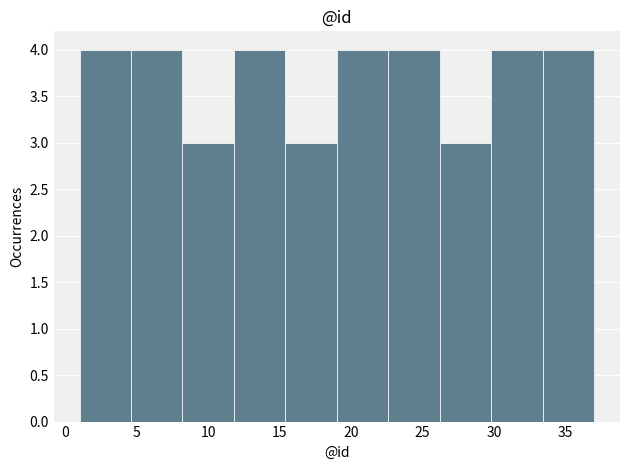

Reading left to right, transcribe this chart: for each bar, give the range it covers on the x-axis and its height. Neither the bar edges nor the heights are printed on the chart, so give them approximately, as read against the axes.

1.0 to 4.6: 4
4.6 to 8.2: 4
8.2 to 11.8: 3
11.8 to 15.4: 4
15.4 to 19.0: 3
19.0 to 22.6: 4
22.6 to 26.2: 4
26.2 to 29.8: 3
29.8 to 33.4: 4
33.4 to 37.0: 4